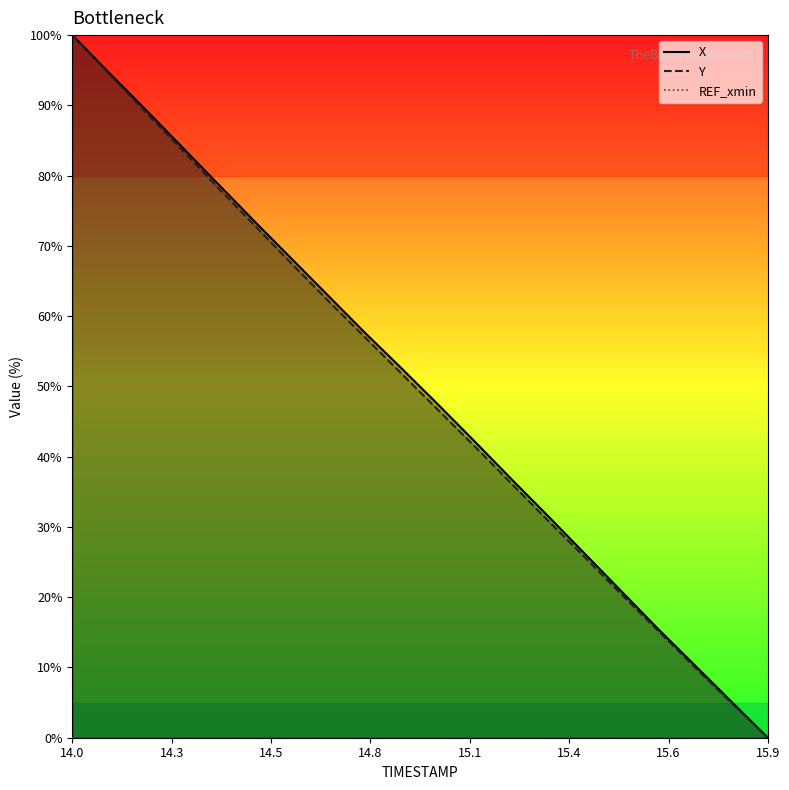

Is it true that X equals 68.1 at 14.6?

True